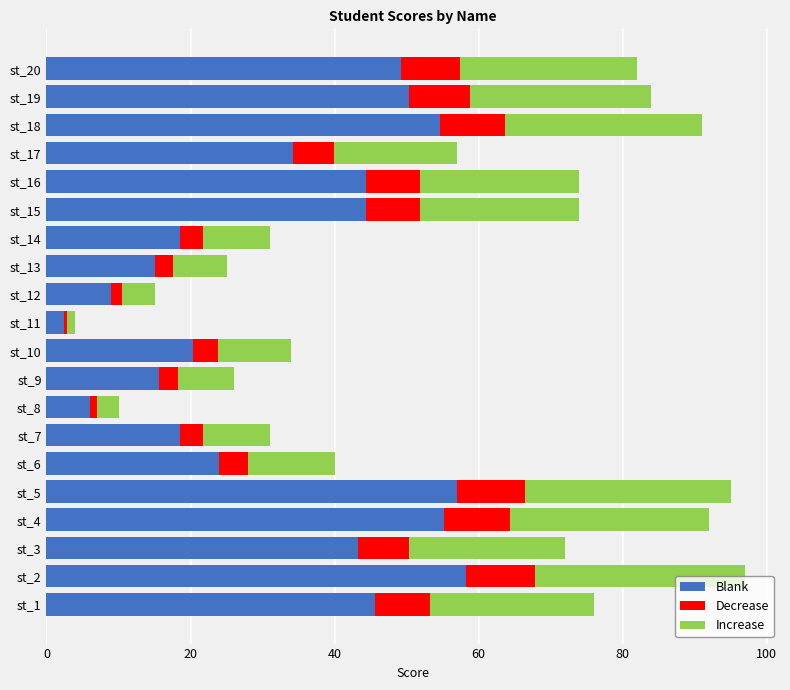

What is the sum of all Blank values?

666.0